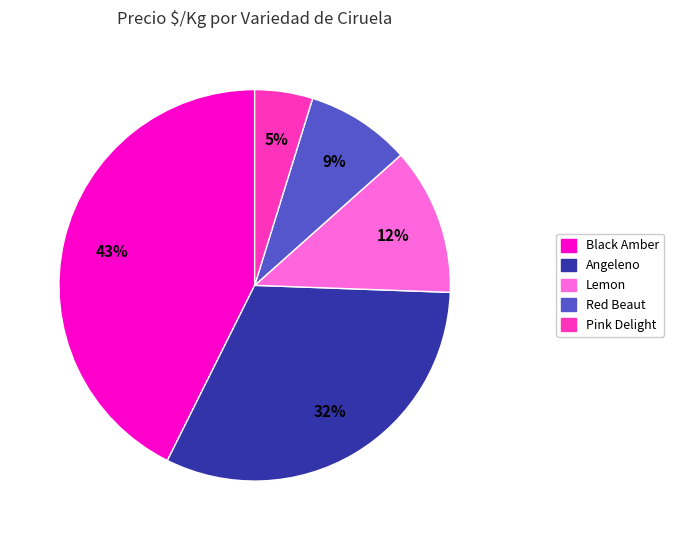

Is there any slice that represents more than half of the pie?

No